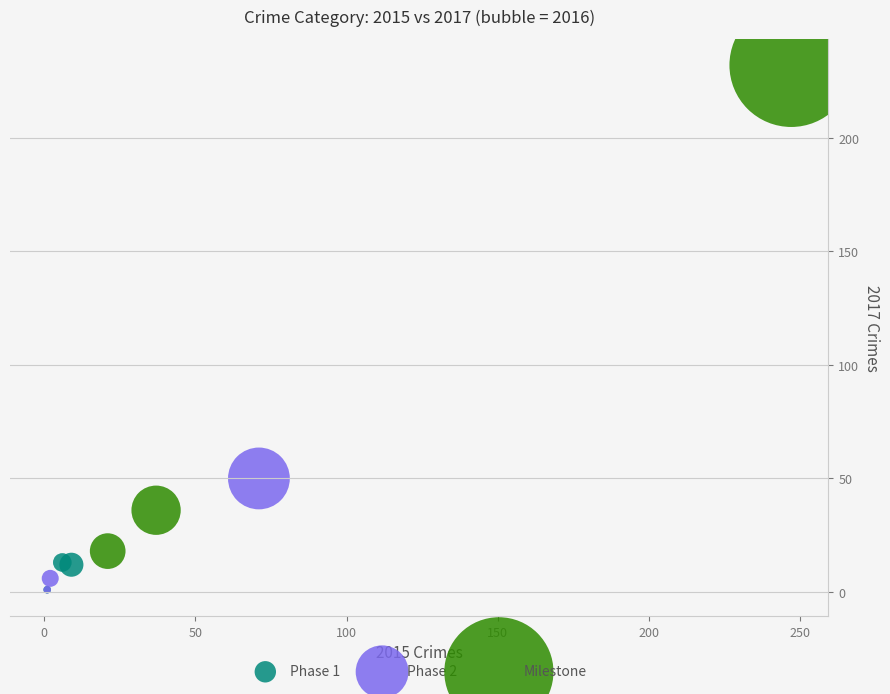

What are all the series names shown in the legend?

Phase 1, Phase 2, Milestone